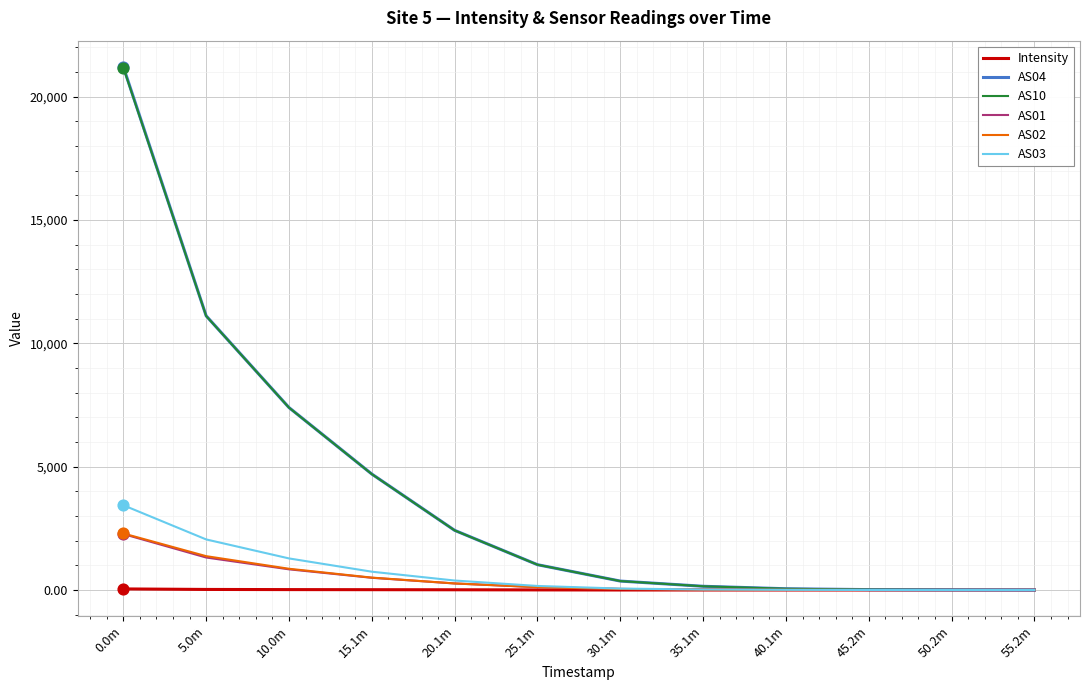

At how many categories does at least one series exceed 2230?

5